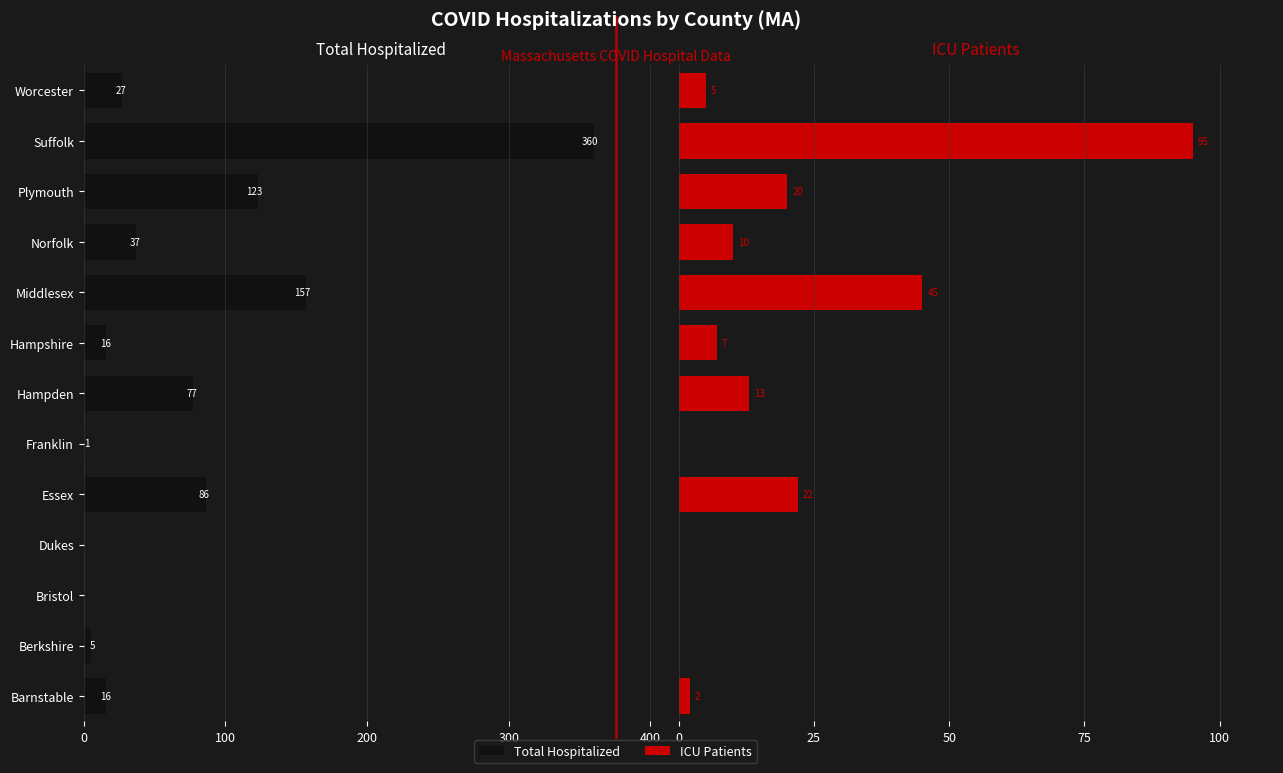

What are all the series names shown in the legend?

Total Hospitalized, ICU Patients